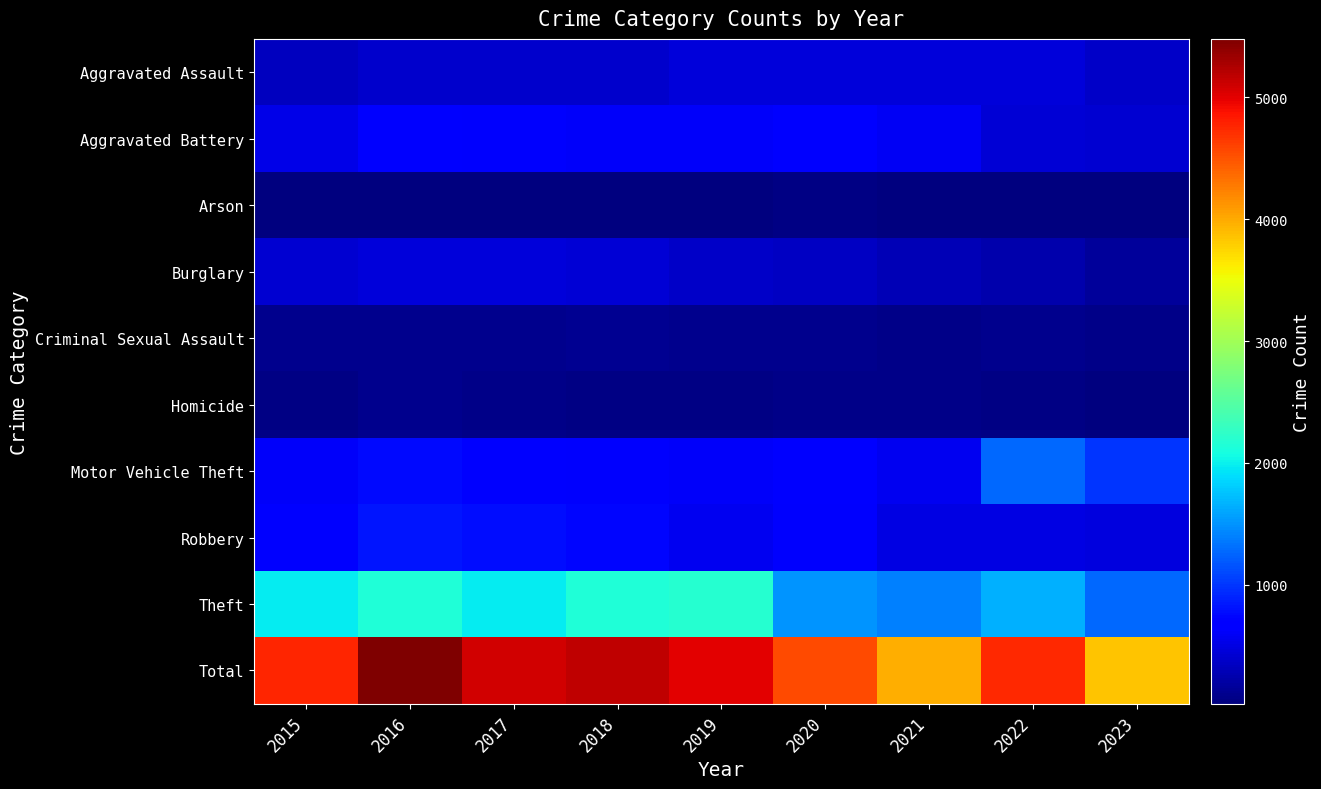

What is the difference between the highest and lowest values at 2023?

3826